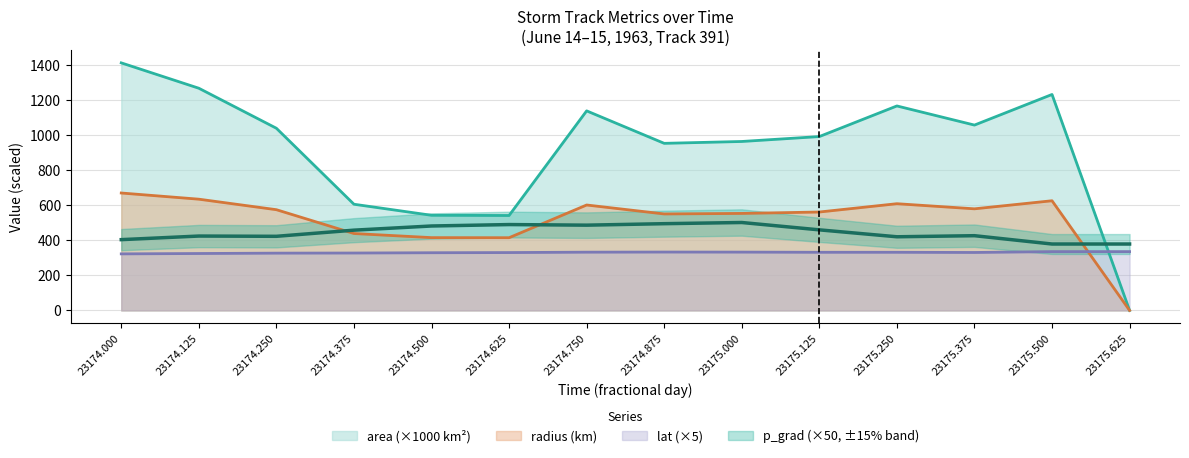

Reading right to left, what are all the values shown in this chart?

area: 23175.625=0.0	23175.5=1234.4	23175.375=1059.4	23175.25=1168.8	23175.125=993.8	23175.0=965.6	23174.875=955.0	23174.75=1140.6	23174.625=542.5	23174.5=543.8	23174.375=606.9	23174.25=1041.2	23174.125=1270.0	23174.0=1415.0
radius: 23175.625=0.0	23175.5=626.8	23175.375=580.7	23175.25=609.9	23175.125=562.4	23175.0=554.4	23174.875=551.3	23174.75=602.6	23174.625=415.6	23174.5=416.0	23174.375=439.5	23174.25=575.7	23174.125=635.8	23174.0=671.1
p_grad: 23175.625=379.5	23175.5=379.5	23175.375=427.1	23175.25=420.9	23175.125=460.5	23175.0=502.5	23174.875=495.8	23174.75=487.3	23174.625=490.7	23174.5=482.5	23174.375=458.7	23174.25=423.6	23174.125=425.1	23174.0=404.5
lat: 23175.625=336.0	23175.5=336.0	23175.375=331.2	23175.25=332.2	23175.125=332.2	23175.0=333.2	23174.875=333.6	23174.75=332.9	23174.625=330.7	23174.5=329.7	23174.375=328.0	23174.25=327.3	23174.125=325.2	23174.0=323.2